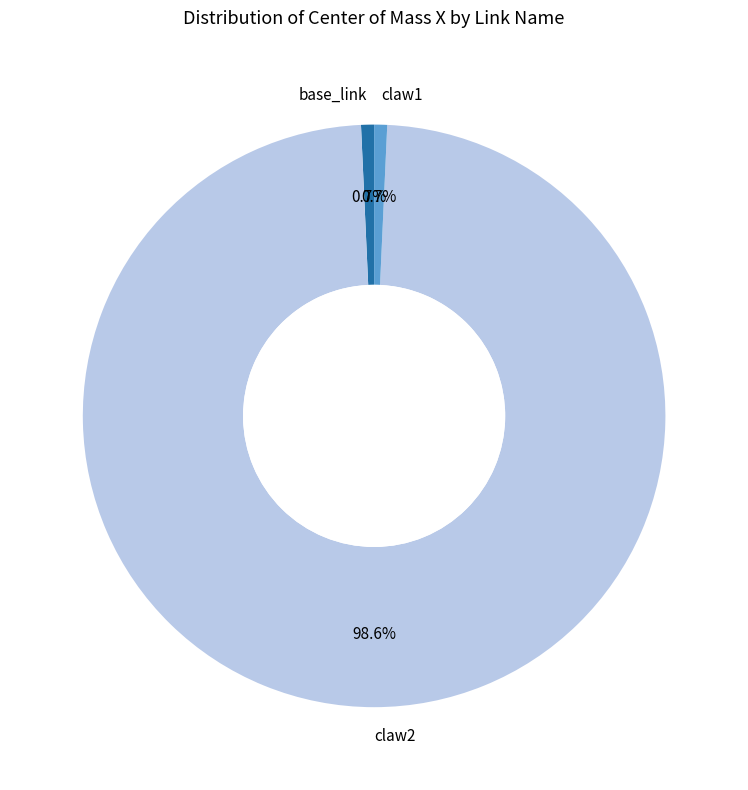

True or false: claw2 accounts for 89% of the total.

False